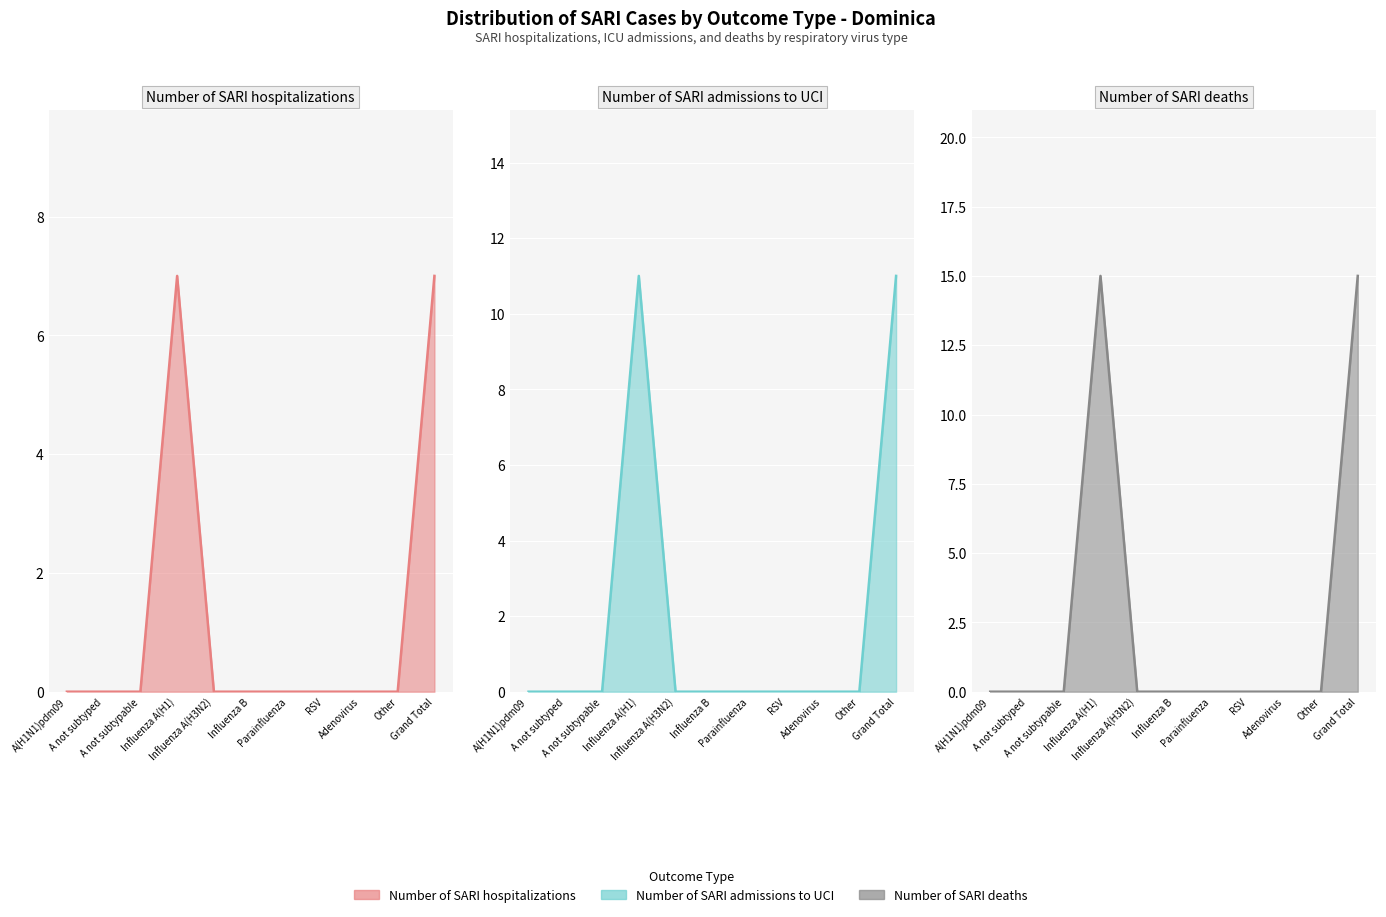

How many data points in Number of SARI deaths are above 0?

2